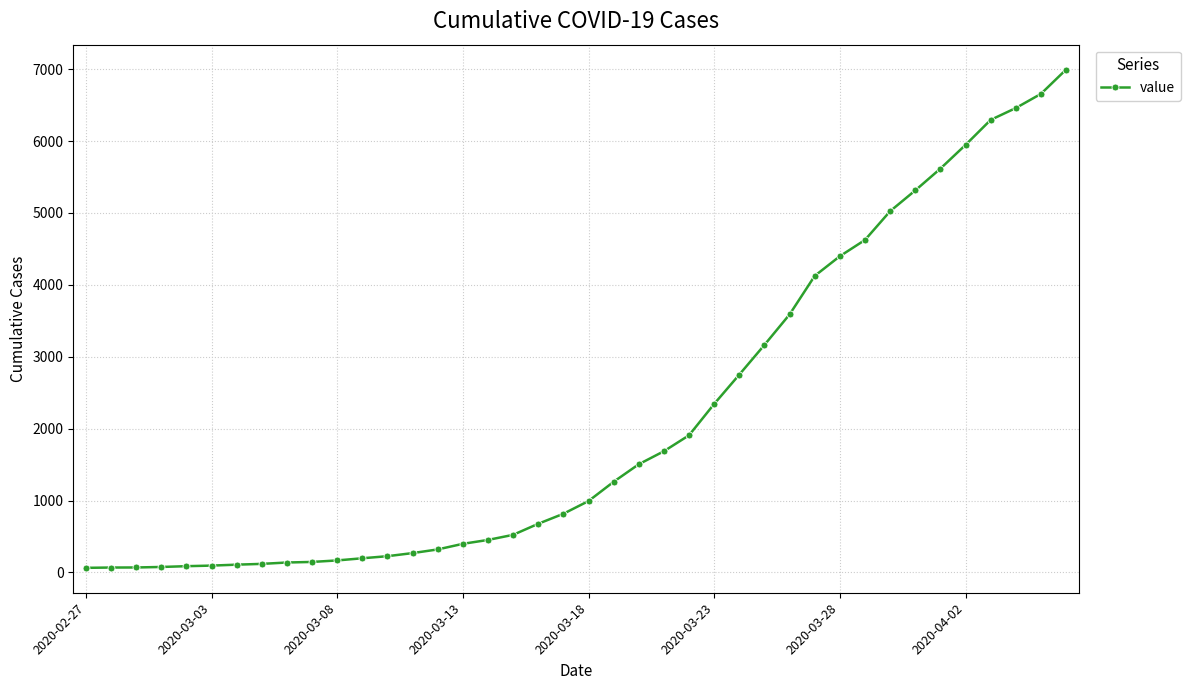

What is the difference between the maximum and minimum values?

6931